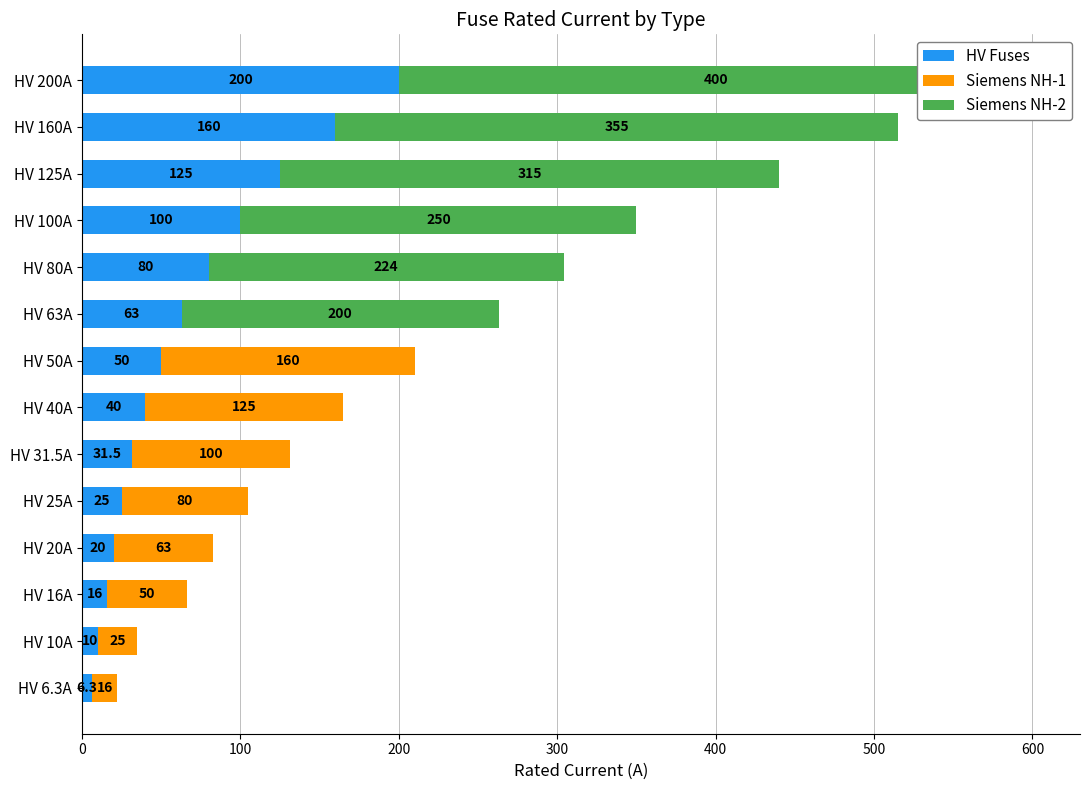

List the series in order of their overall mean, lowest first.

Siemens NH-1, HV Fuses, Siemens NH-2